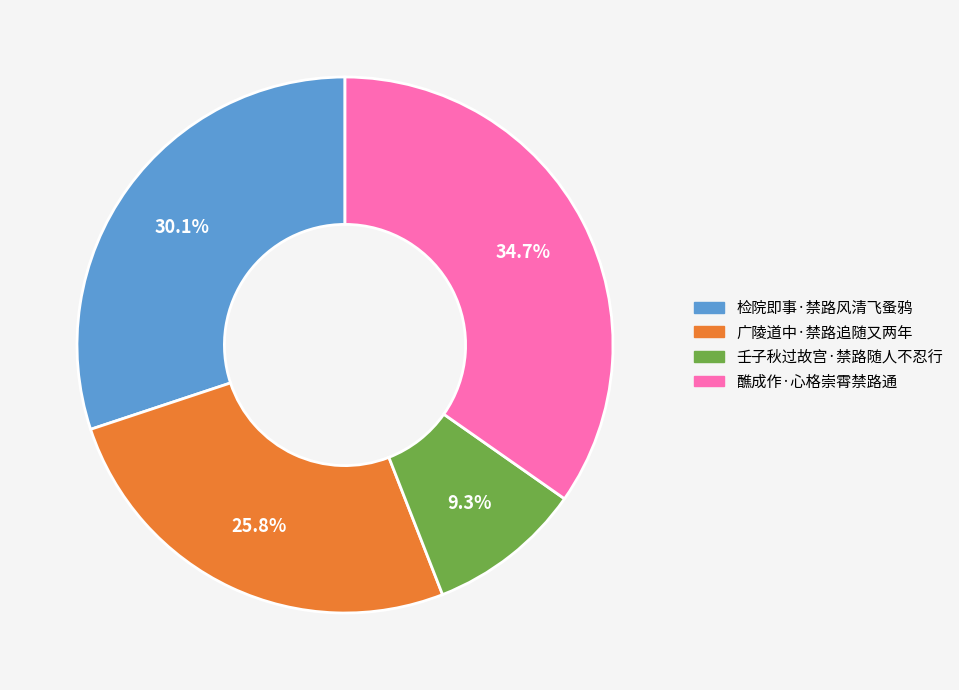

Does 检院即事·禁路风清飞蚤鸦 account for over 50% of the chart?

No